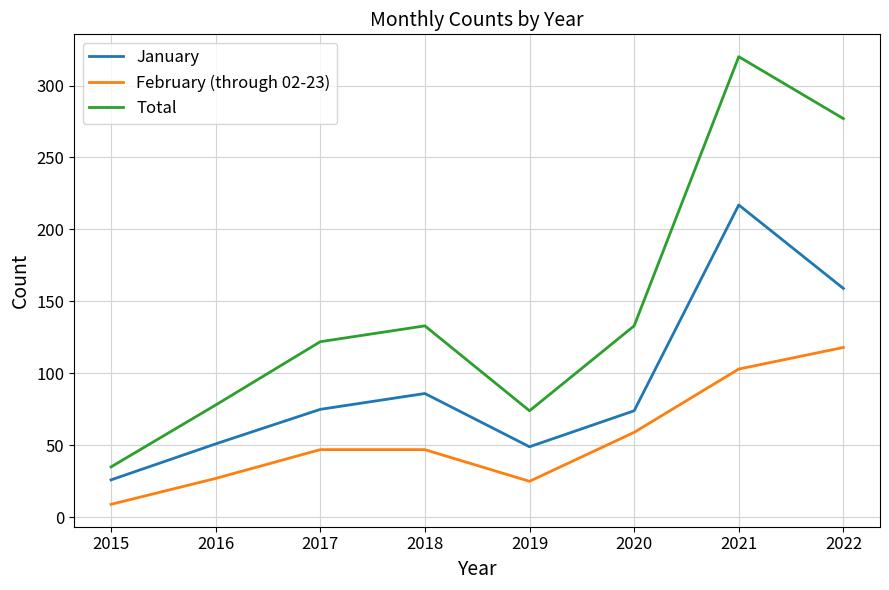

The value of February (through 02-23) at 2019 is 42. True or false?

False